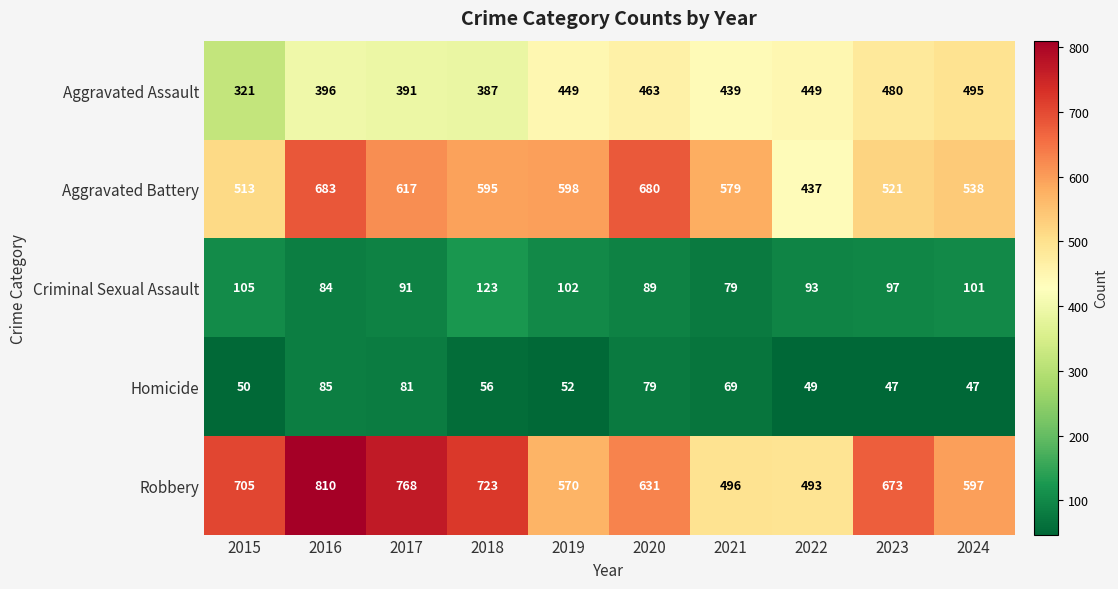

Count the number of data series in this chart.

5